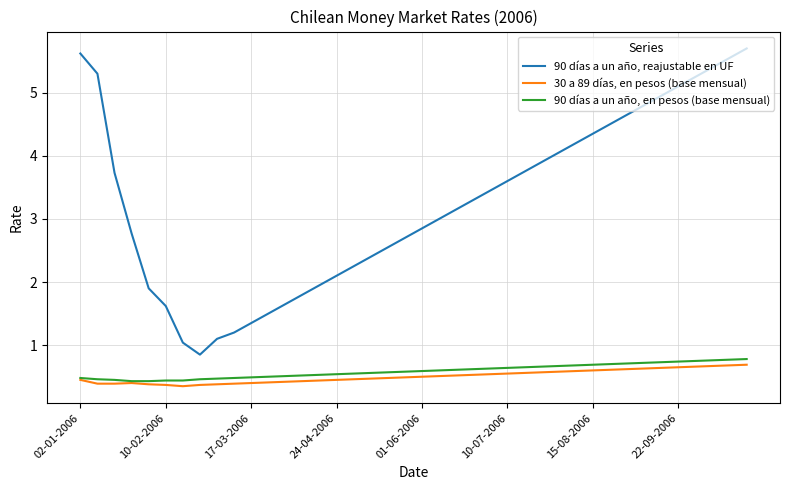

What is the maximum value for 90 días a un año, en pesos (base mensual)?

0.8